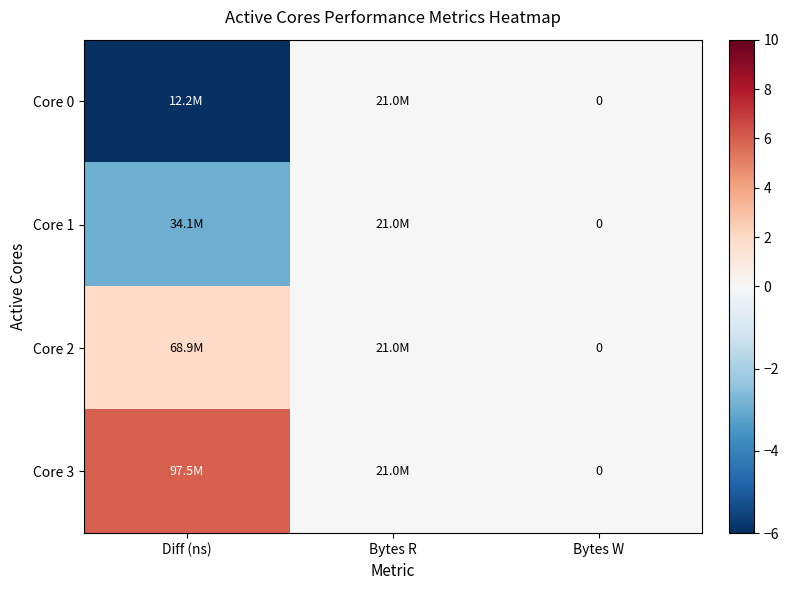

How many categories are shown in the chart?

3